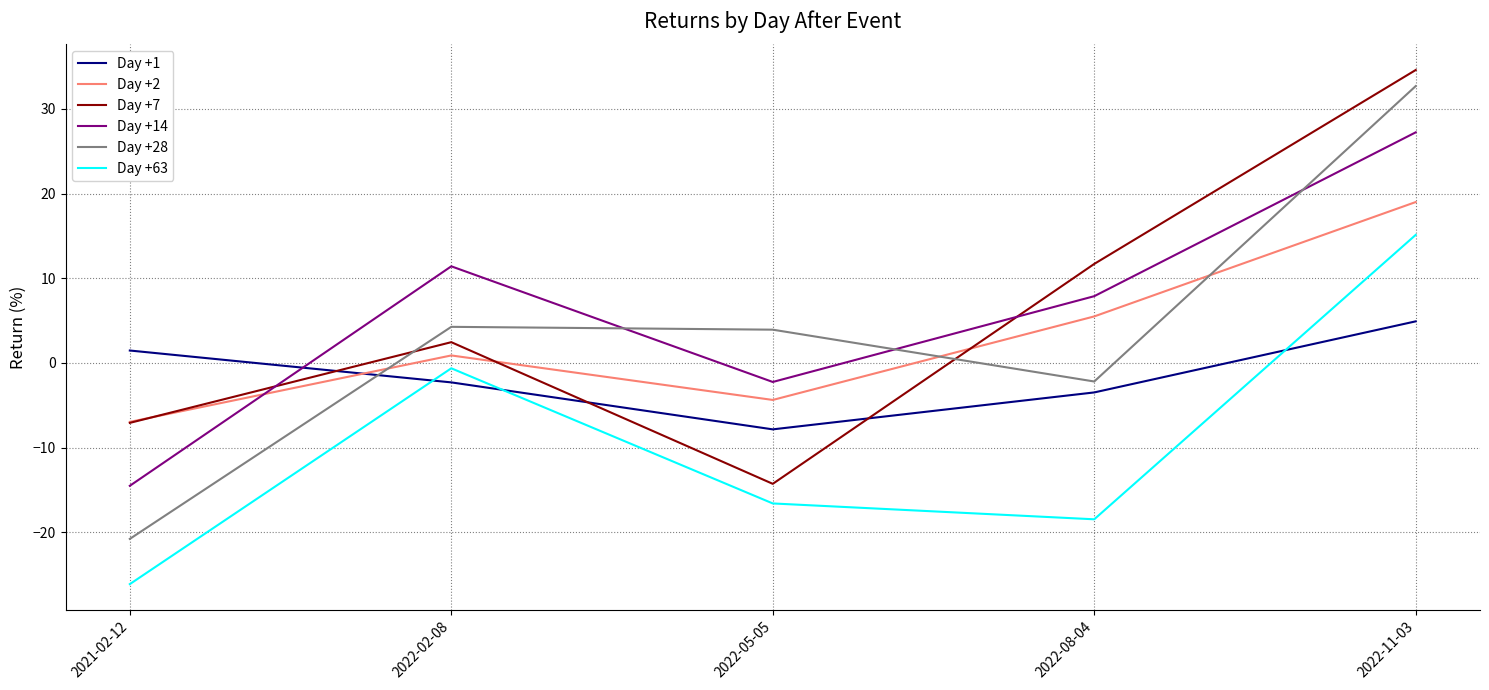

What are all the series names shown in the legend?

Day +1, Day +2, Day +7, Day +14, Day +28, Day +63